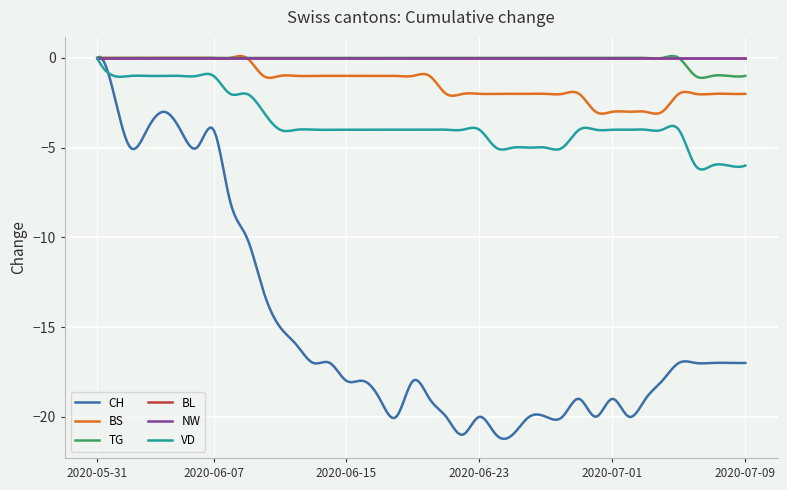

Does the chart display data point markers on the line(s)?

No